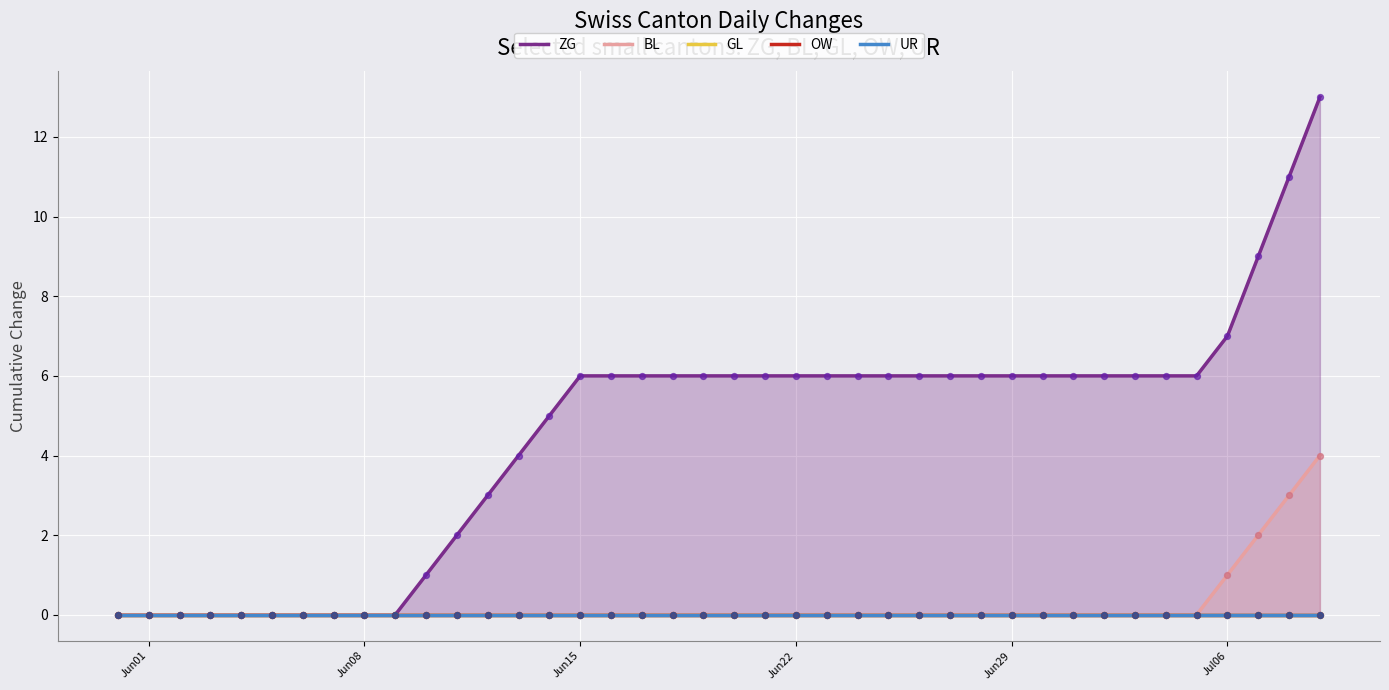

Which series has the largest Y range (max minus min)?

ZG